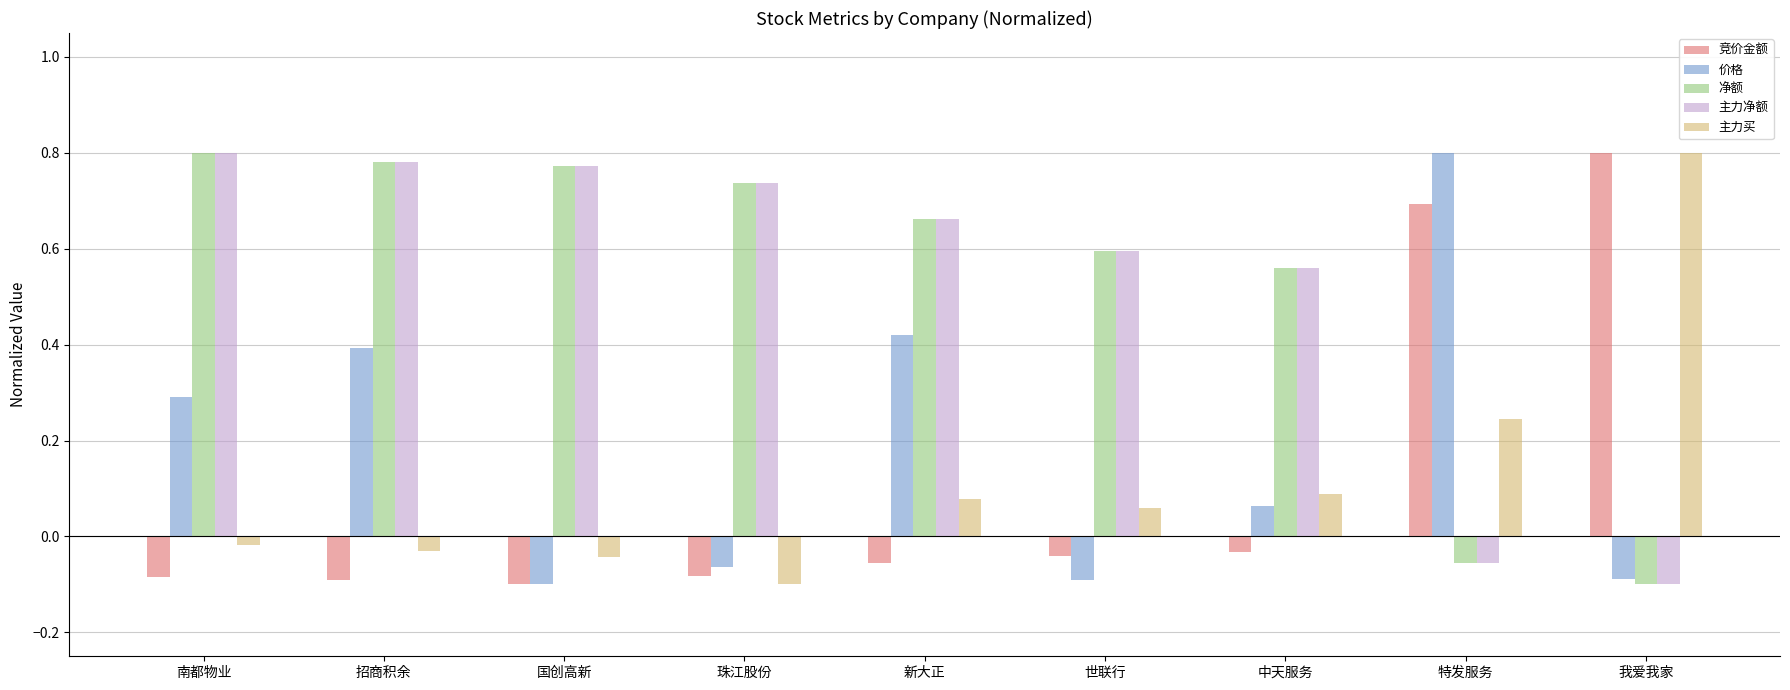

What position from the left is 珠江股份?

4